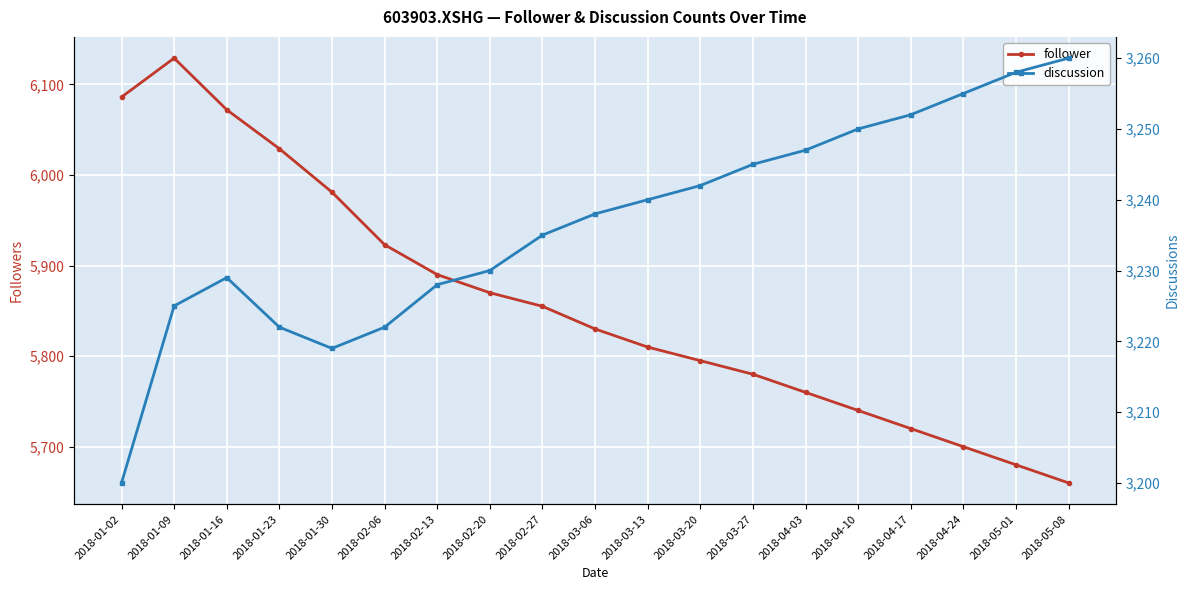

How many data points in discussion are above 3238?

9